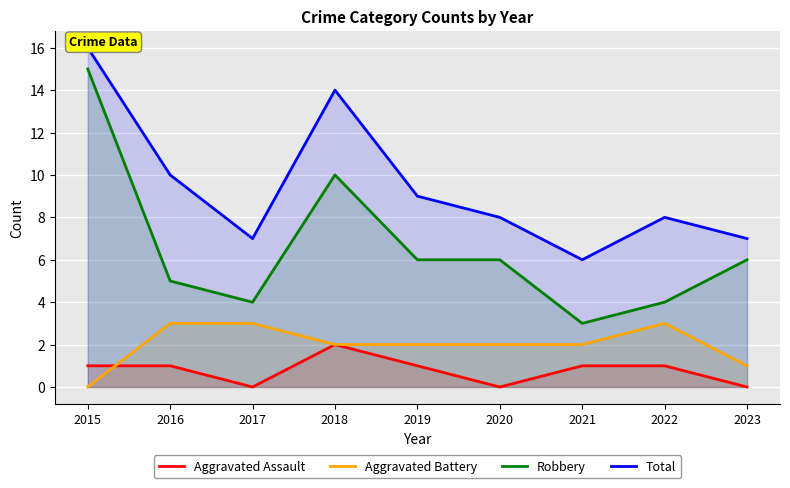

How many lines are shown in the chart?

4